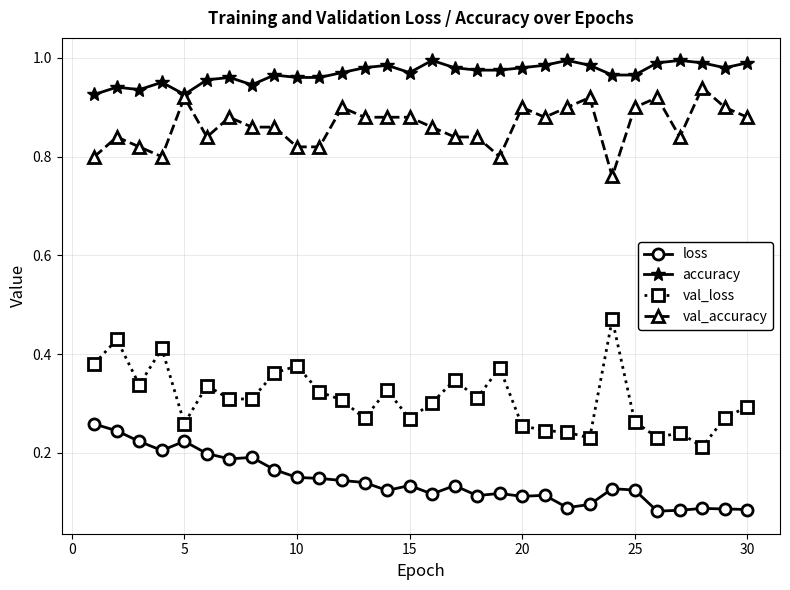

Rank the series by their maximum value, from highest to lowest.

accuracy, val_accuracy, val_loss, loss